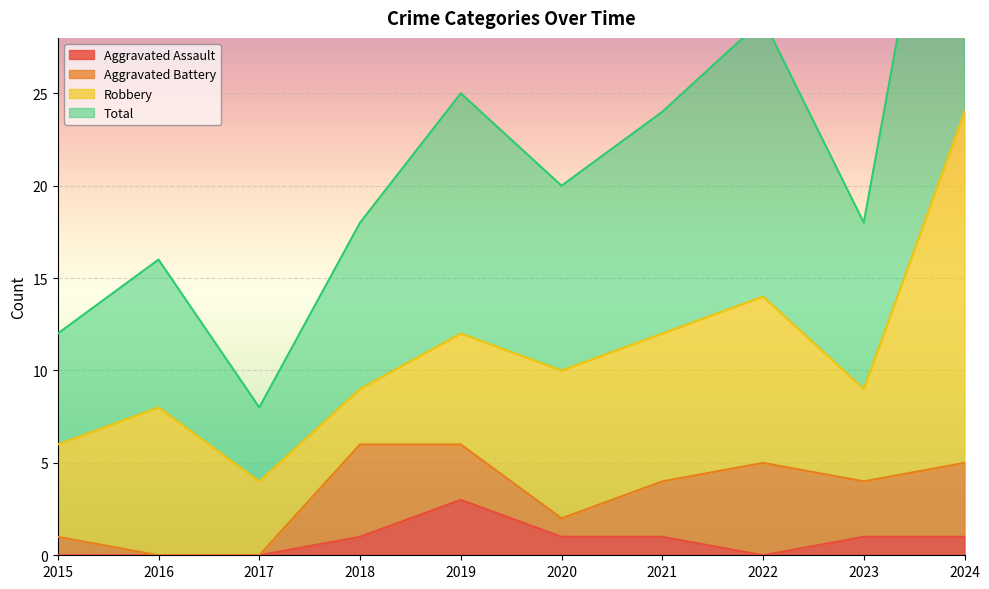

Which category has the lowest value in the Aggravated Assault series?

2015